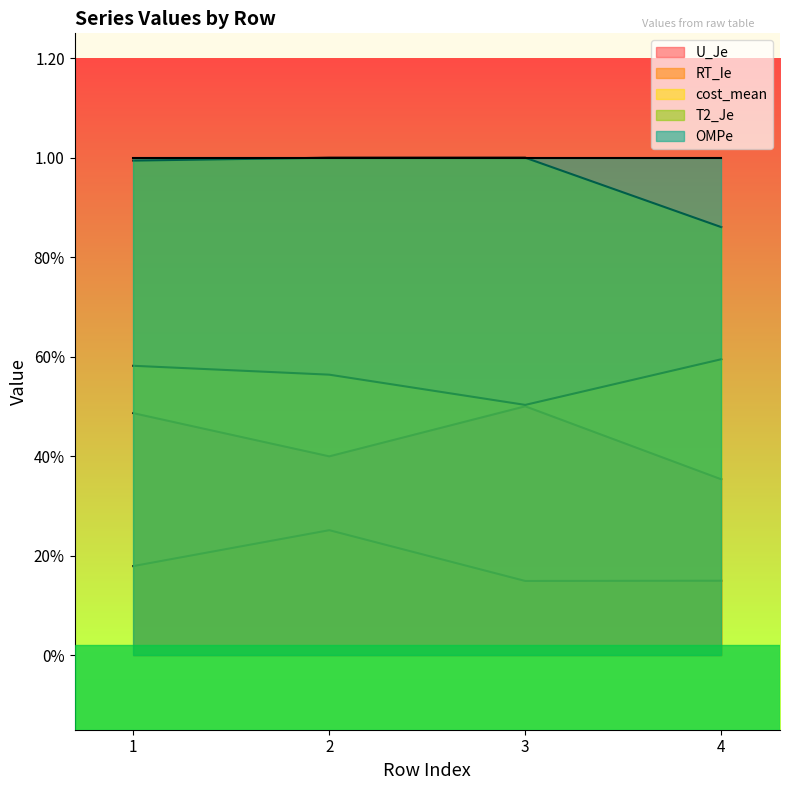

What are all the series names shown in the legend?

U_Je, RT_Ie, cost_mean, T2_Je, OMPe